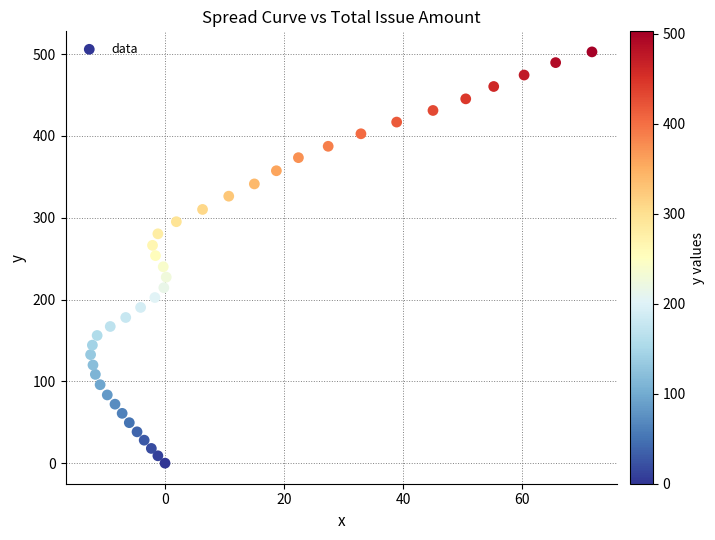

What is the range of X values (max minus min)?

84.2